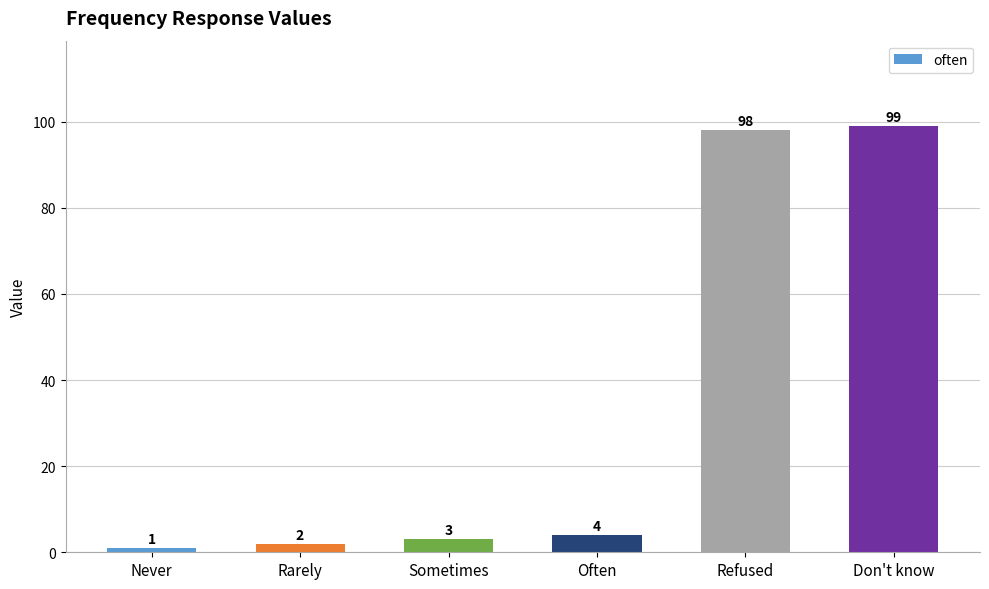

What is the value of the 4th bar from the left?

4